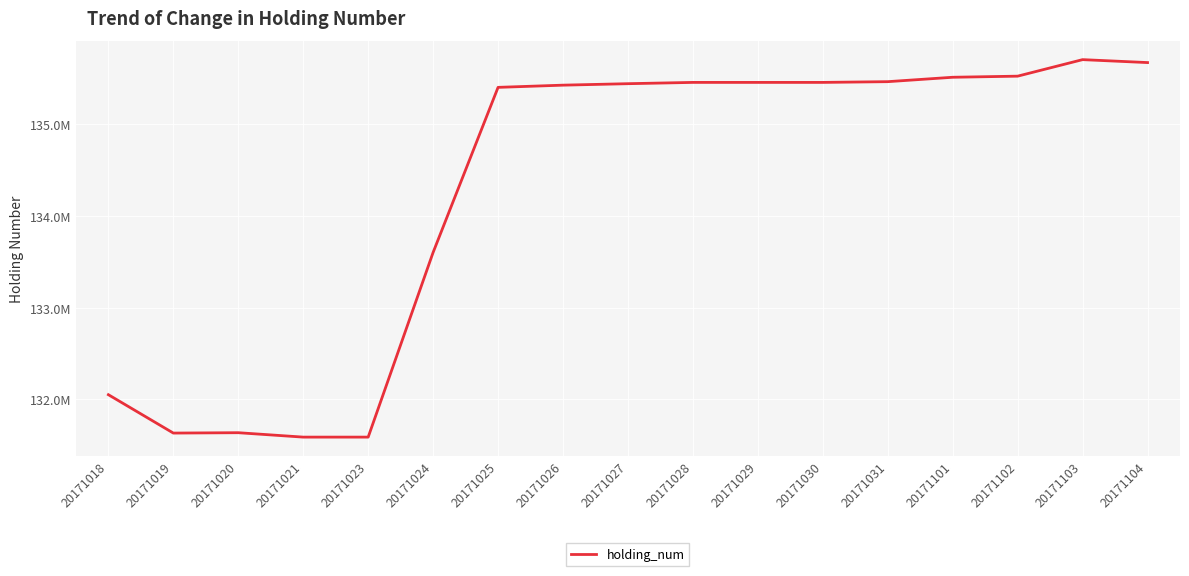

Rank the categories by value from highest to lowest.

20171103, 20171104, 20171102, 20171101, 20171031, 20171028, 20171029, 20171030, 20171027, 20171026, 20171025, 20171024, 20171018, 20171020, 20171019, 20171021, 20171023